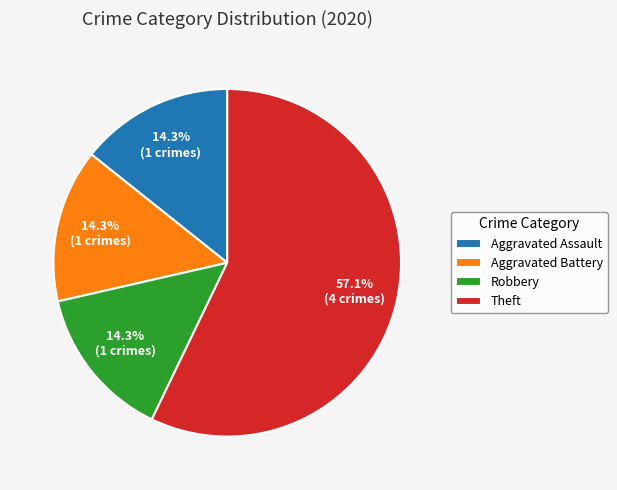

To the nearest percent, what percentage of the pie is Robbery?

14%